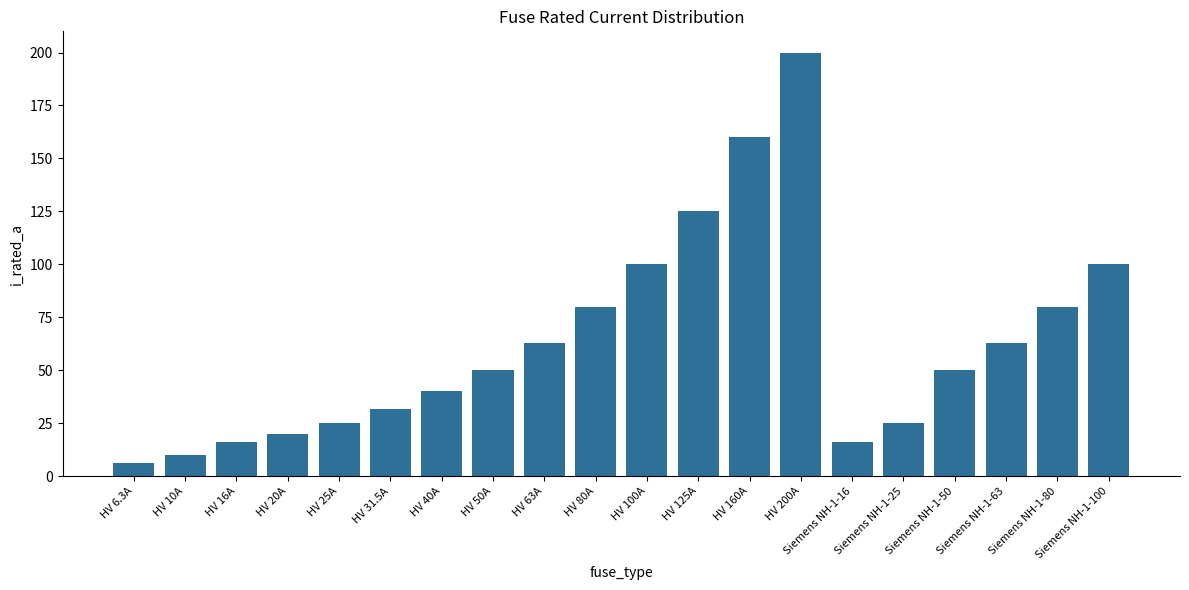

What is the average value?

63.0